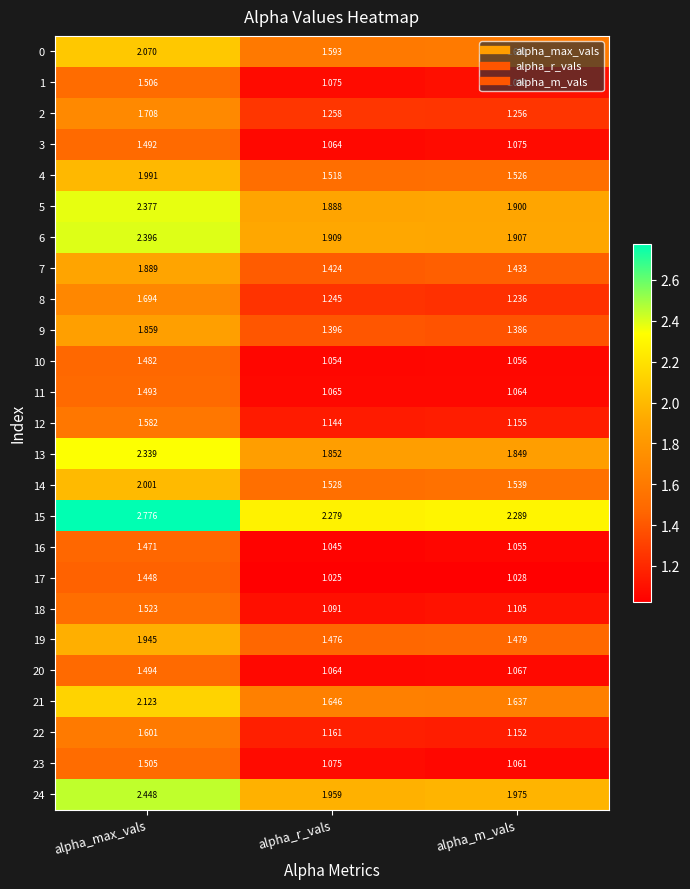

Where is 6 nearest to the value 2?

alpha_r_vals